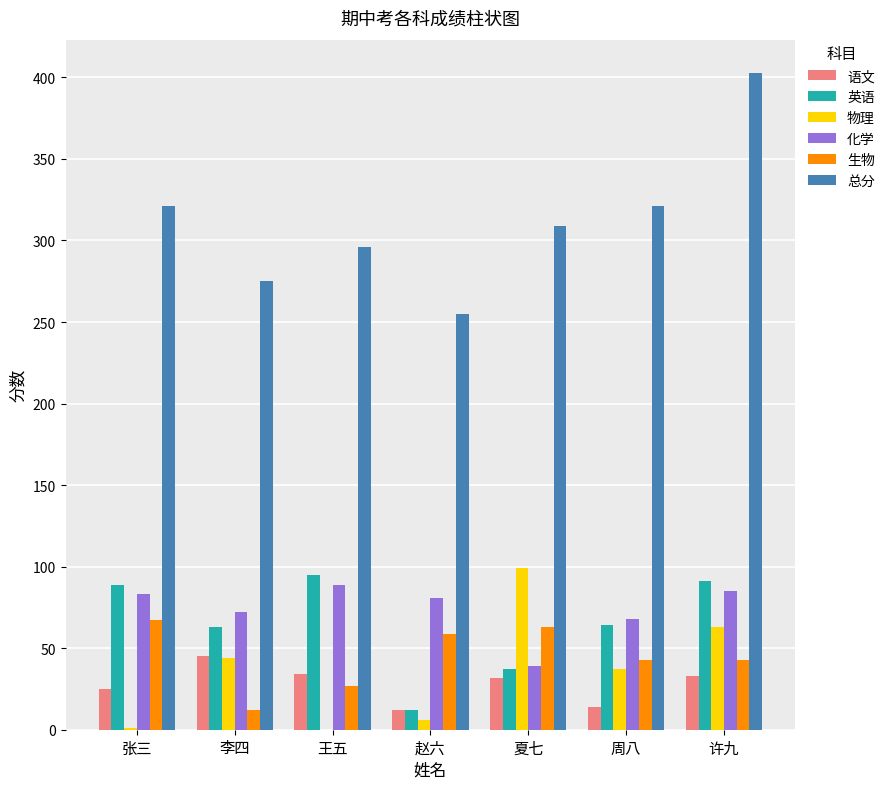

What is the maximum value shown in the chart?

403